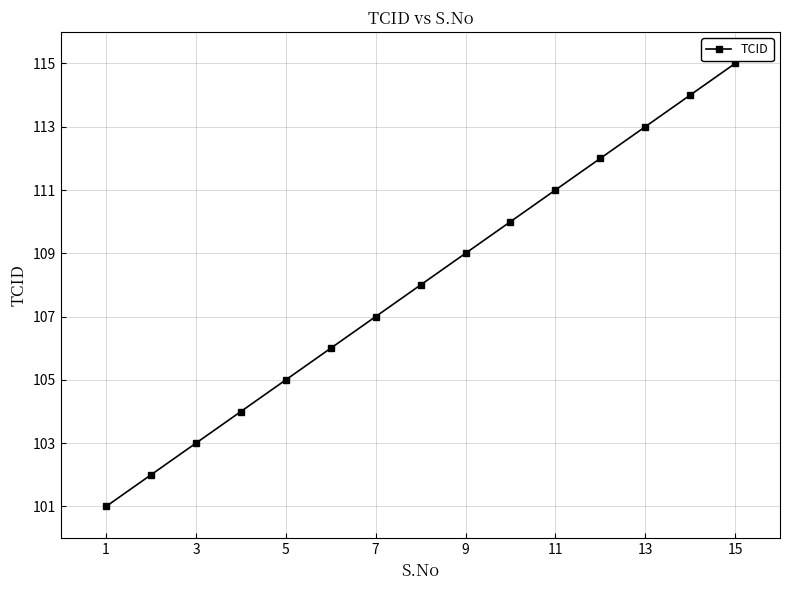

Reading right to left, list all the values displayed in this chart.

115	114	113	112	111	110	109	108	107	106	105	104	103	102	101